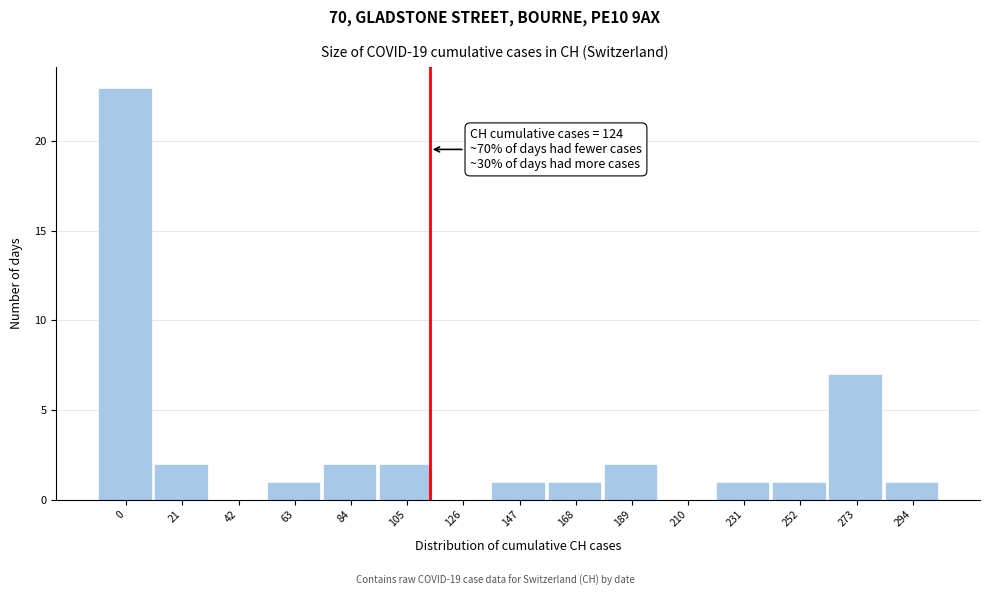

Reading right to left, transcribe all the data shown in this chart.

294=1	273=7	252=1	231=1	210=0	189=2	168=1	147=1	126=0	105=2	84=2	63=1	42=0	21=2	0=23